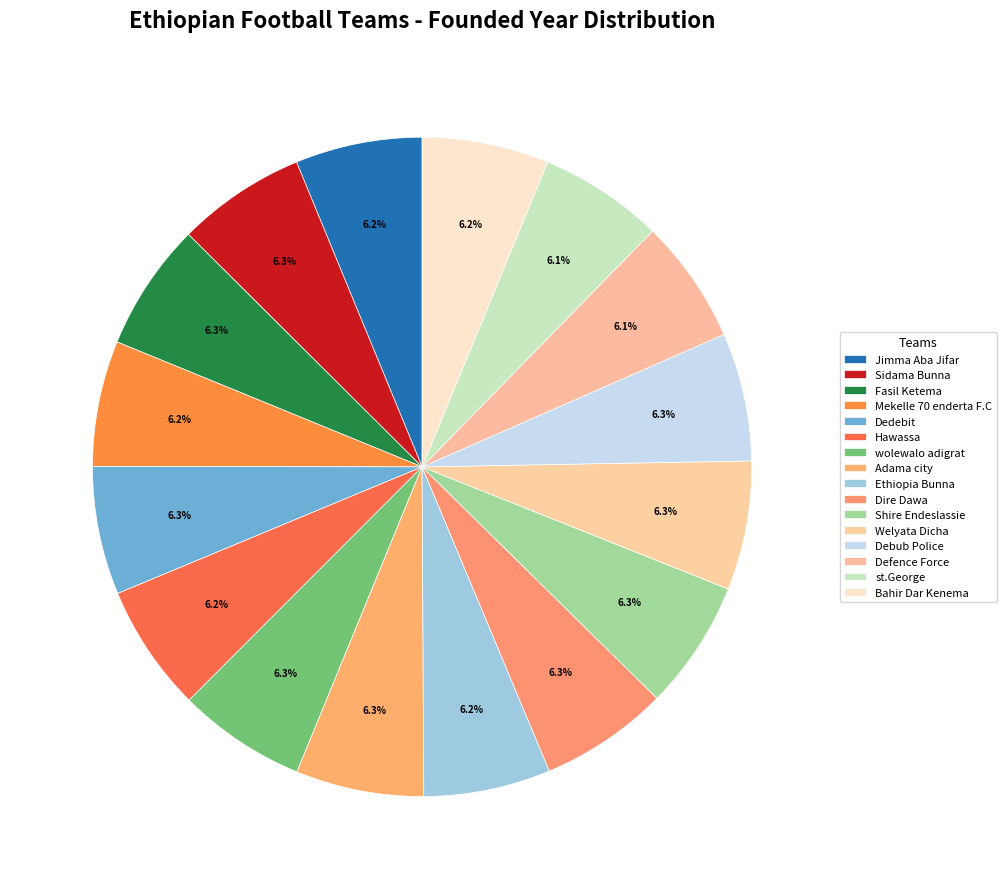

Combined, what portion of the pie is Adama city and Mekelle 70 enderta F.C?

12.4%